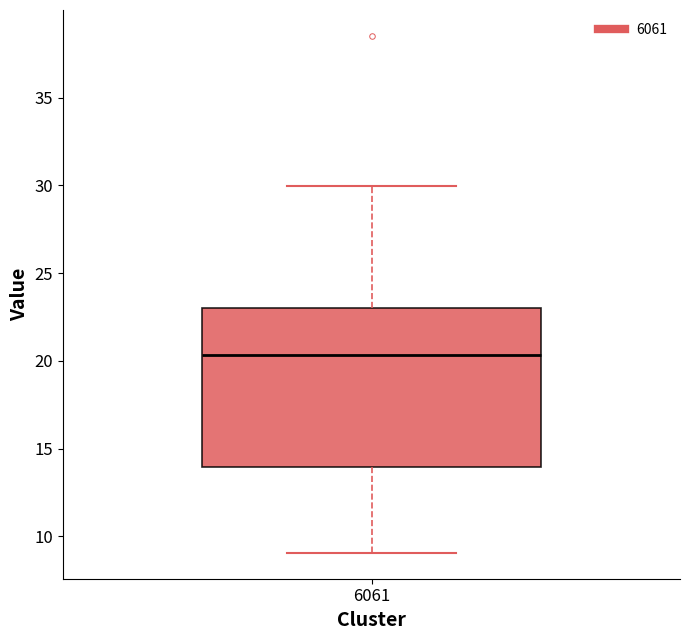

Read this box plot against the y-axis: the position of the median line, the range covered by the box, and the ends of both whiskers. The values are not printed on the chart, so give them approximately, as read against the axis.

median 20.5, box 14.0 to 23.0, whiskers 9.0 to 30.0